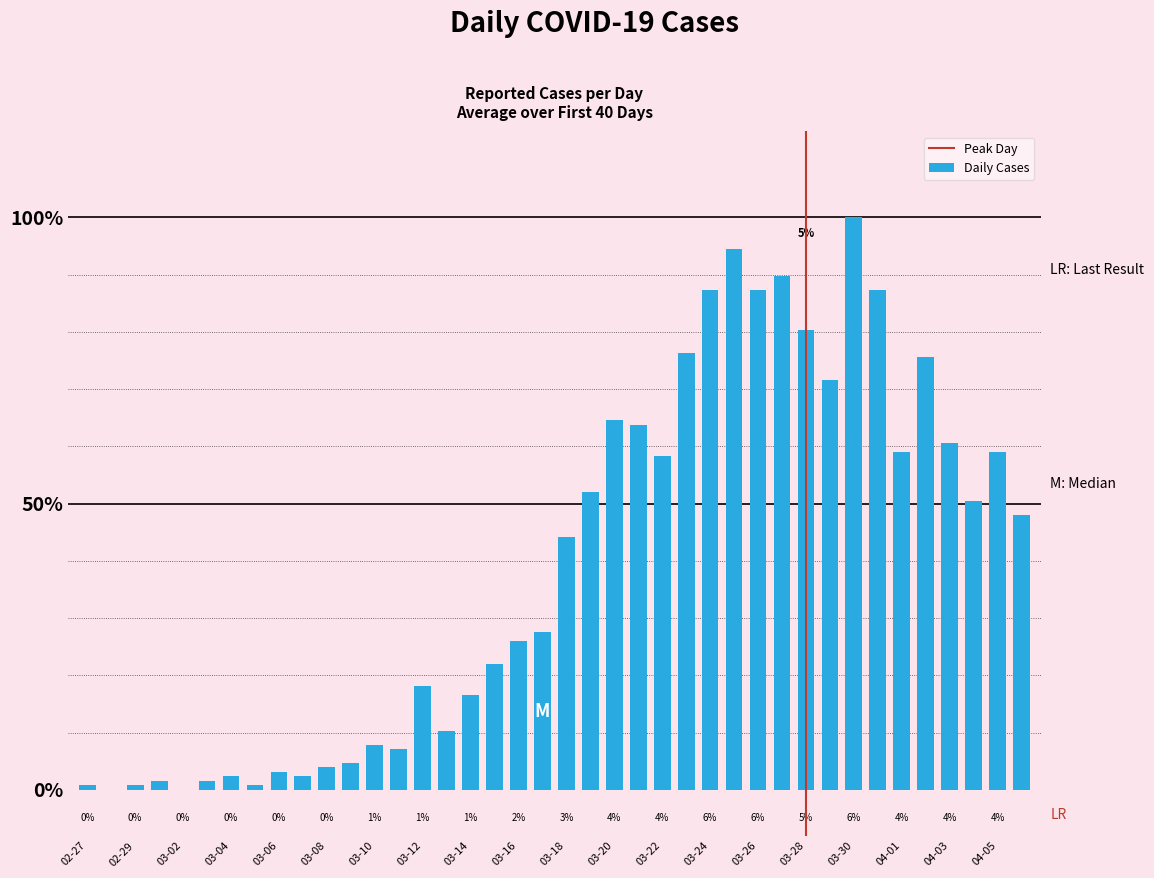

What is the label of the 33rd bar from the right?

2020-03-05